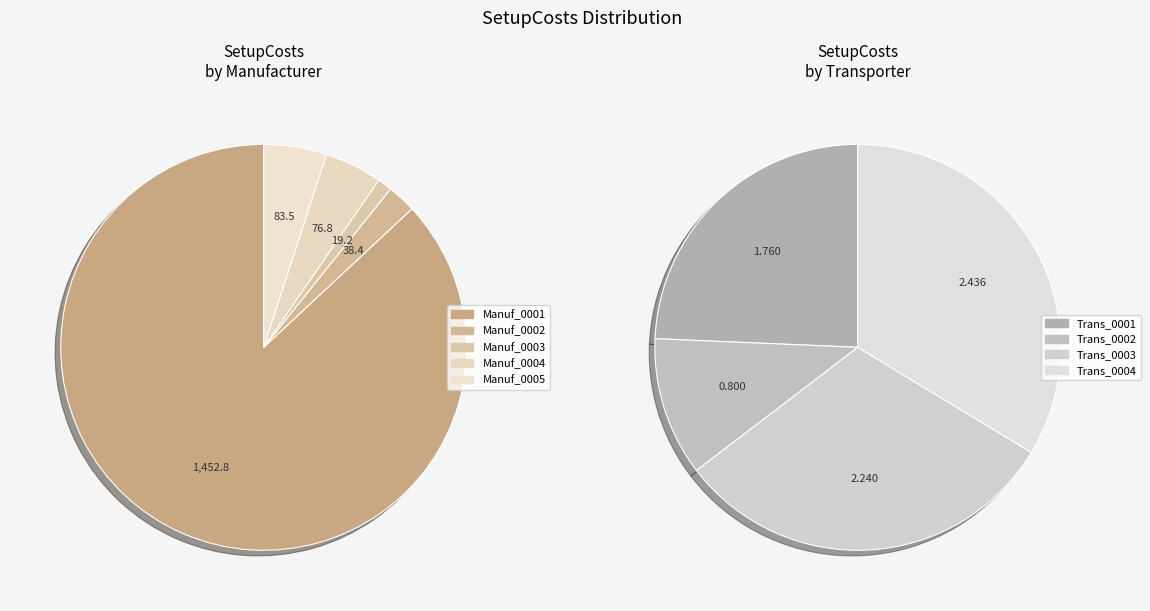

How many slices are in this pie chart?

9